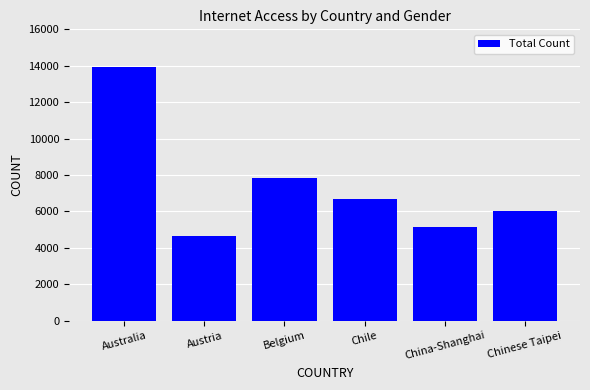

What position from the right is China-Shanghai?

2